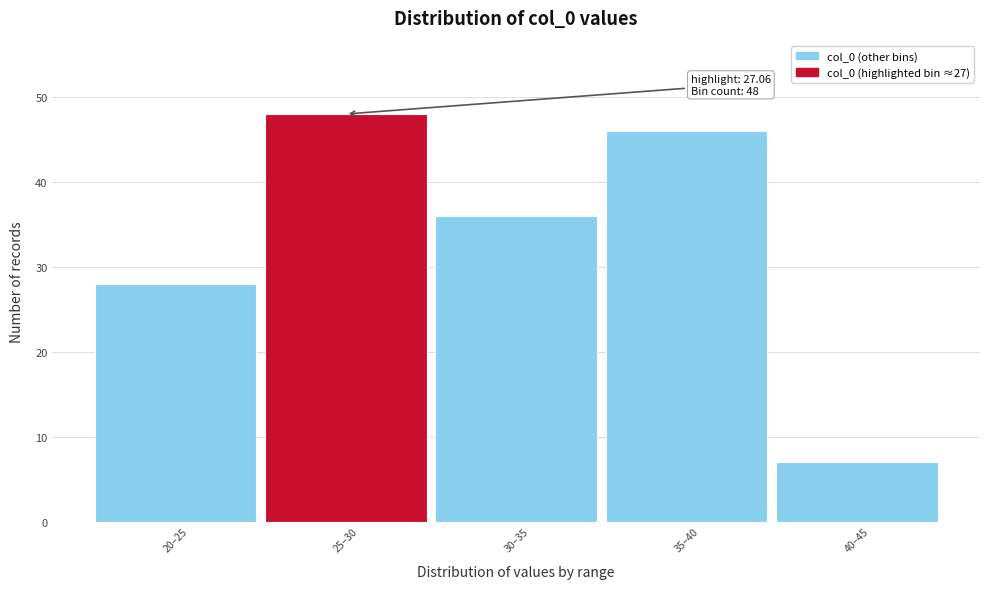

Reading left to right, transcribe all the data shown in this chart.

28	48	36	46	7